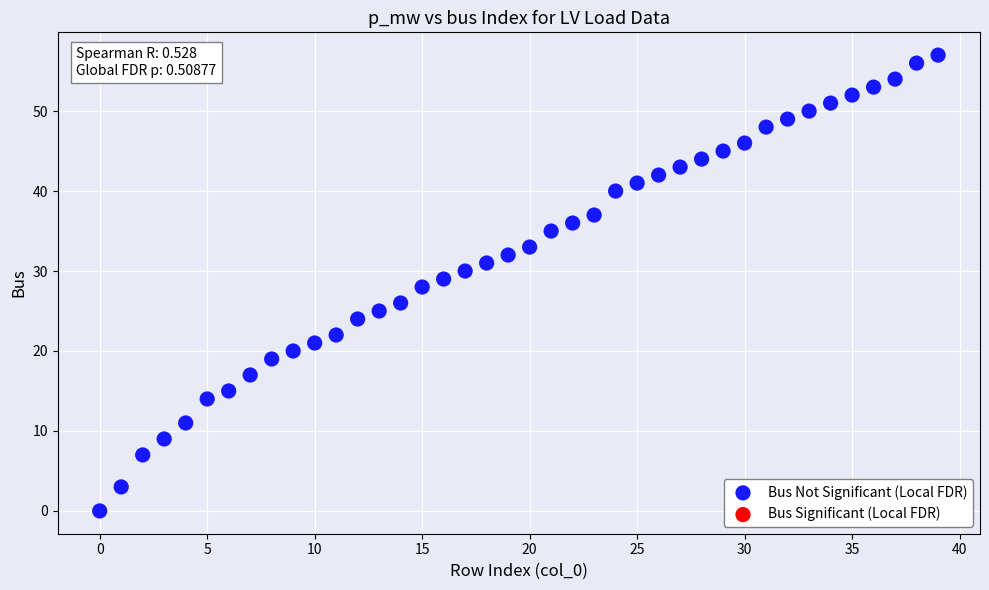

What is the range of Y values (max minus min)?

57